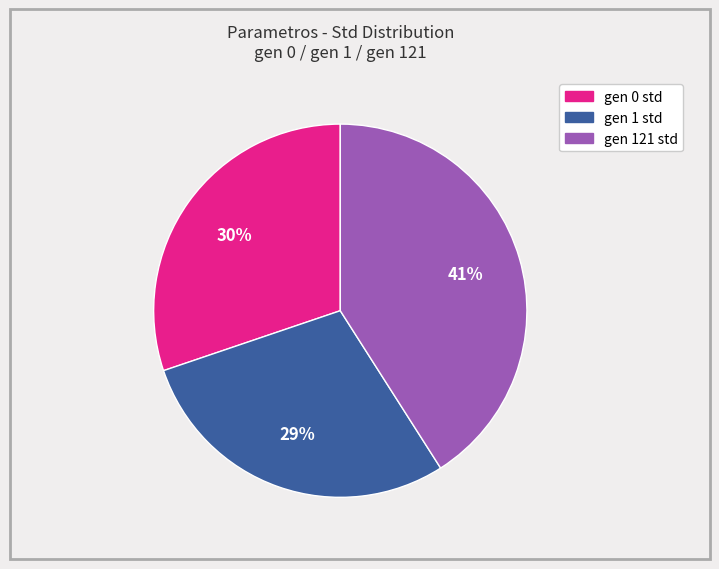

What is the largest slice in the pie chart?

gen 121 std